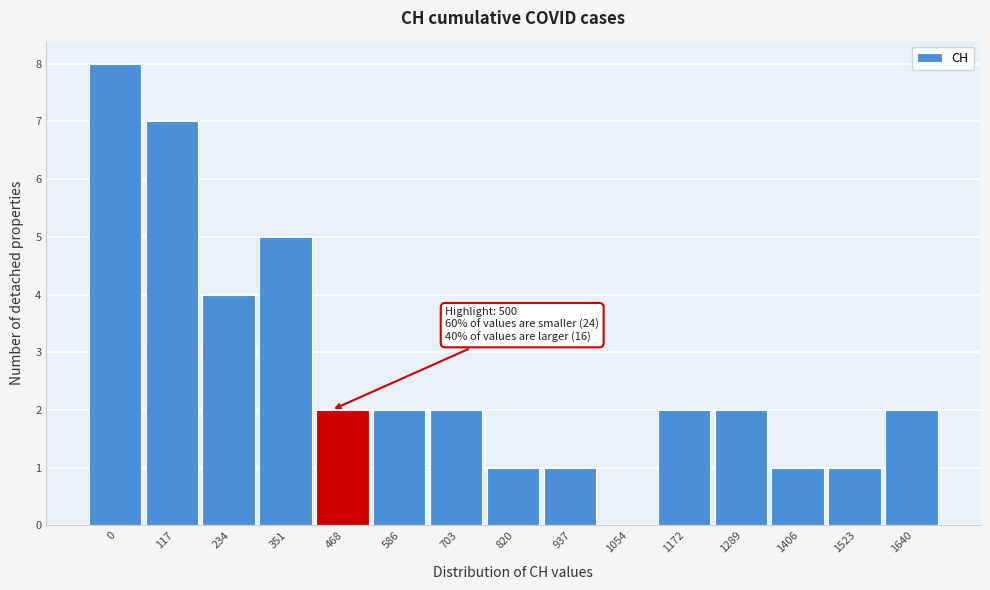

Reading right to left, transcribe all the data shown in this chart.

1640=2	1523=1	1406=1	1289=2	1172=2	1054=0	937=1	820=1	703=2	586=2	468=2	351=5	234=4	117=7	0=8